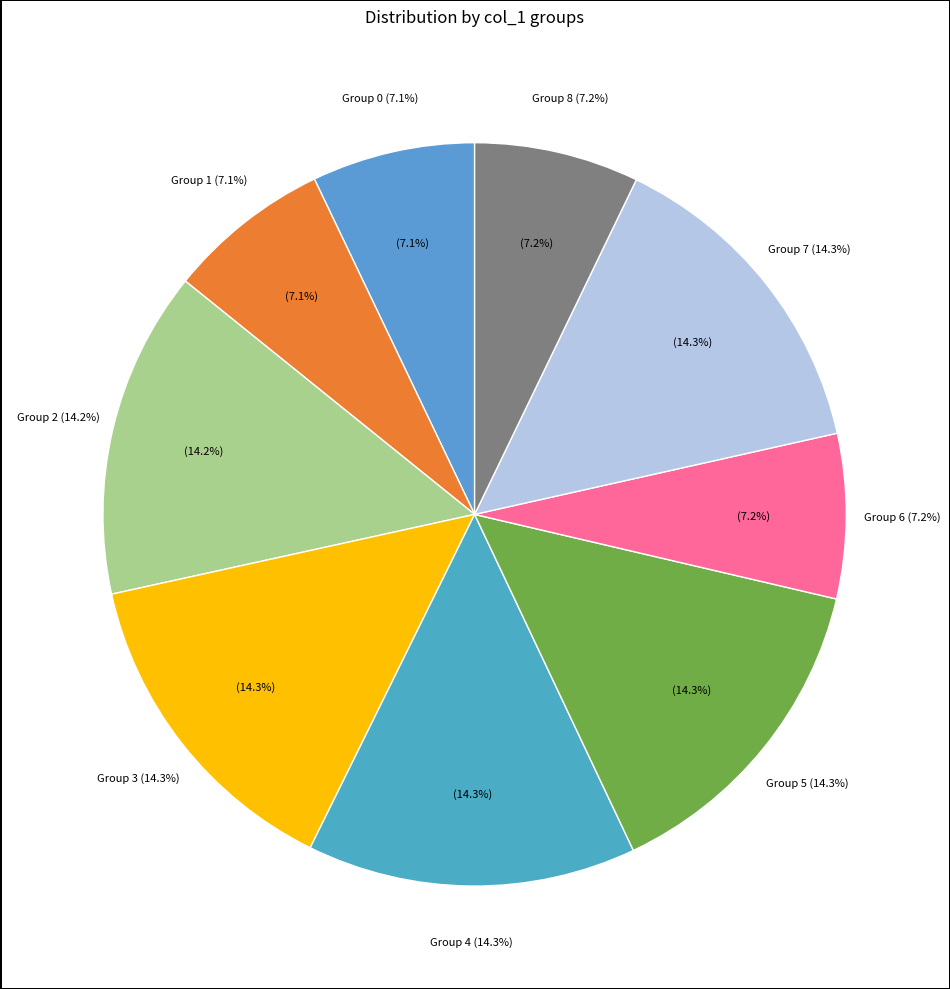

Is it true that 2 is 22% of the pie?

False